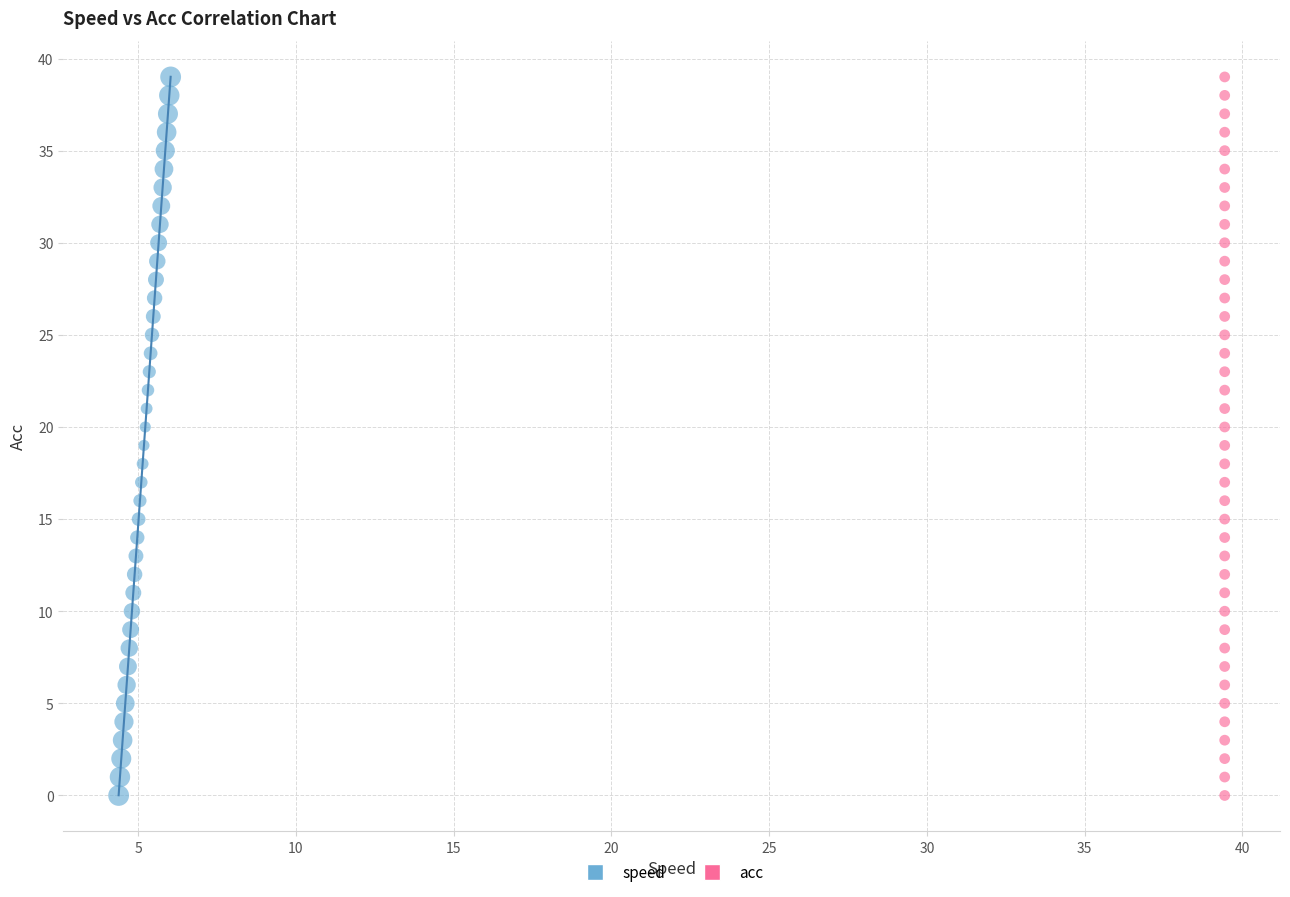

What are all the series names shown in the legend?

speed, acc